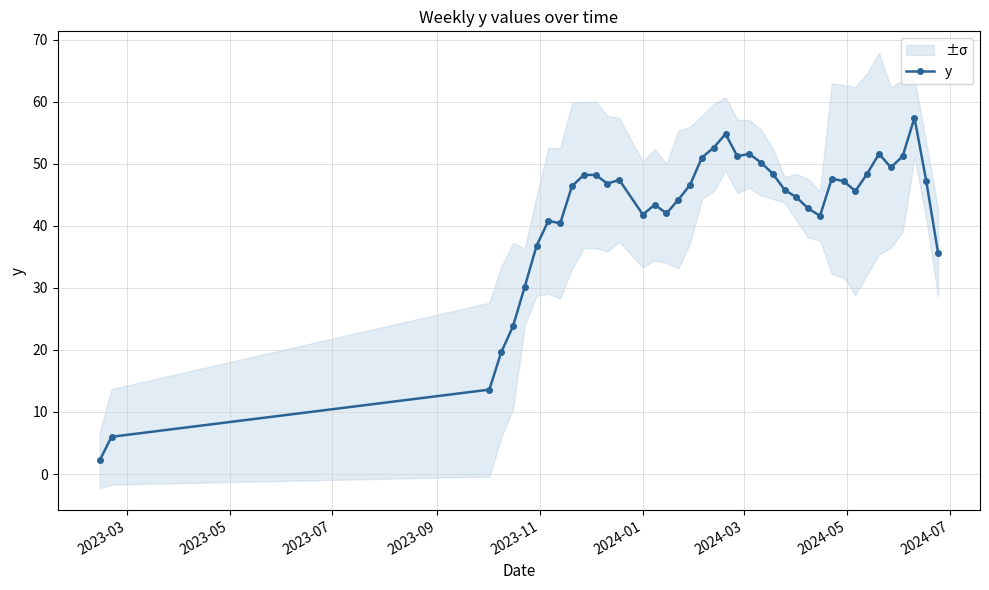

True or false: y has more than 0 points higher than both neighbors.

True